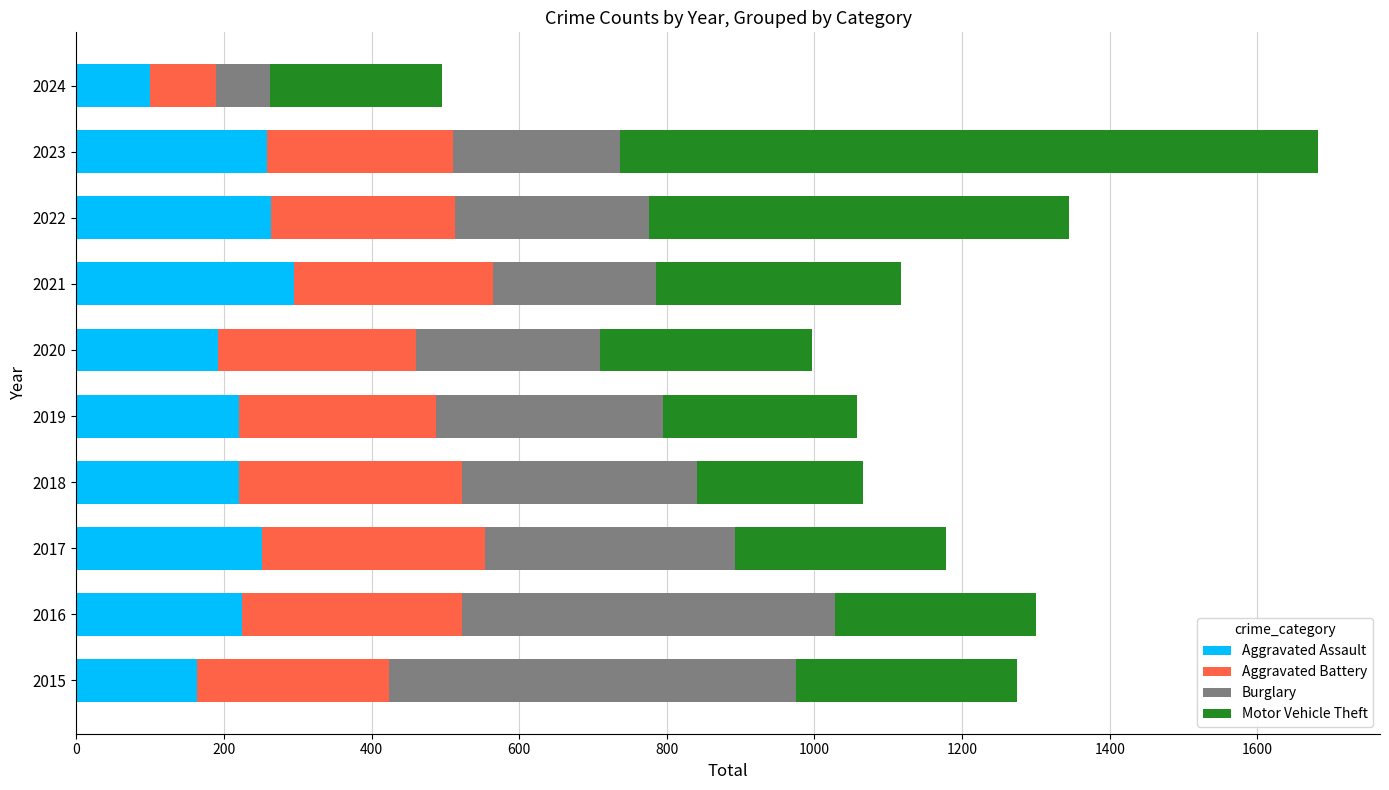

What is the average value of the Aggravated Assault series?

219